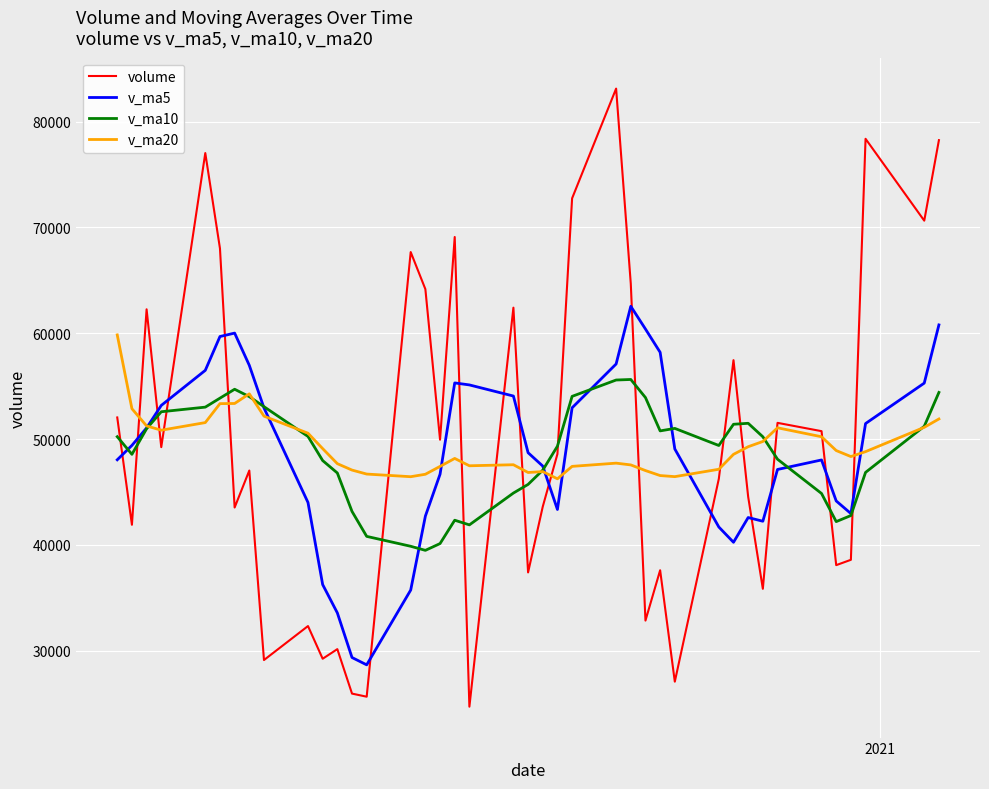

What is the smallest value displayed?

24694.8